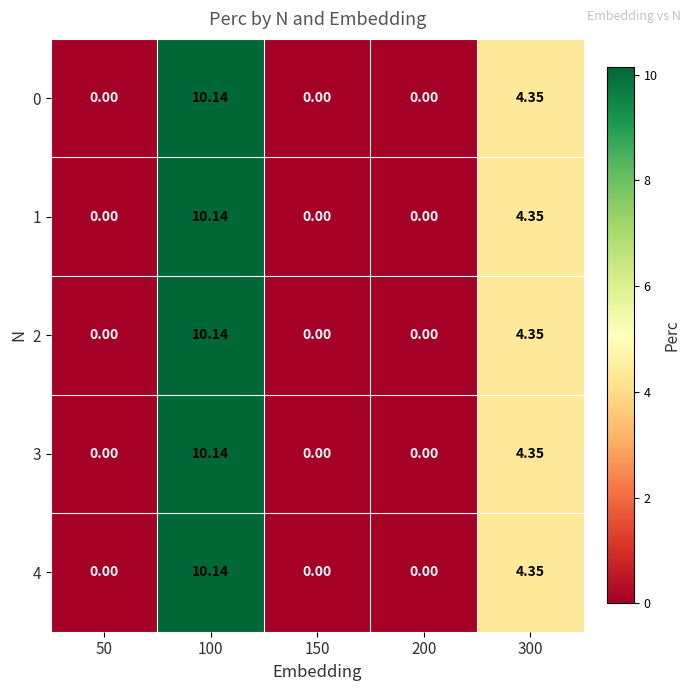

Is the value of 0 at 150 greater than the value of 3 at 100?

No